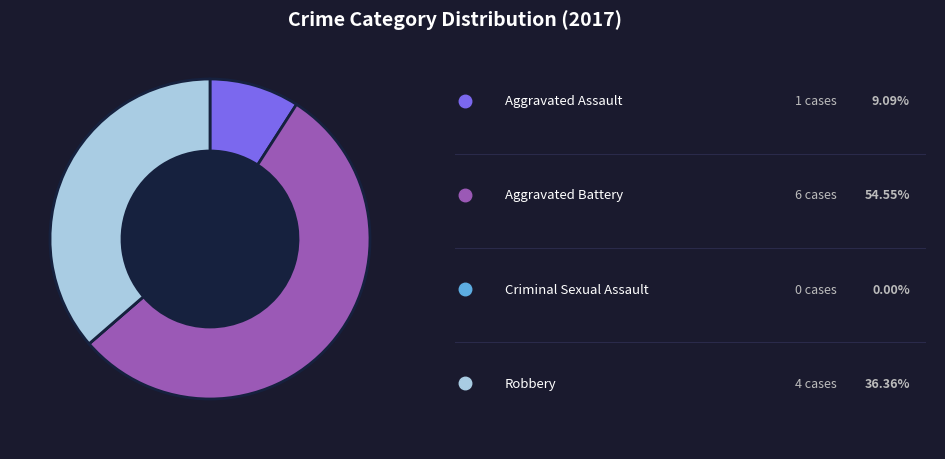

Is there a majority slice in this chart?

Yes